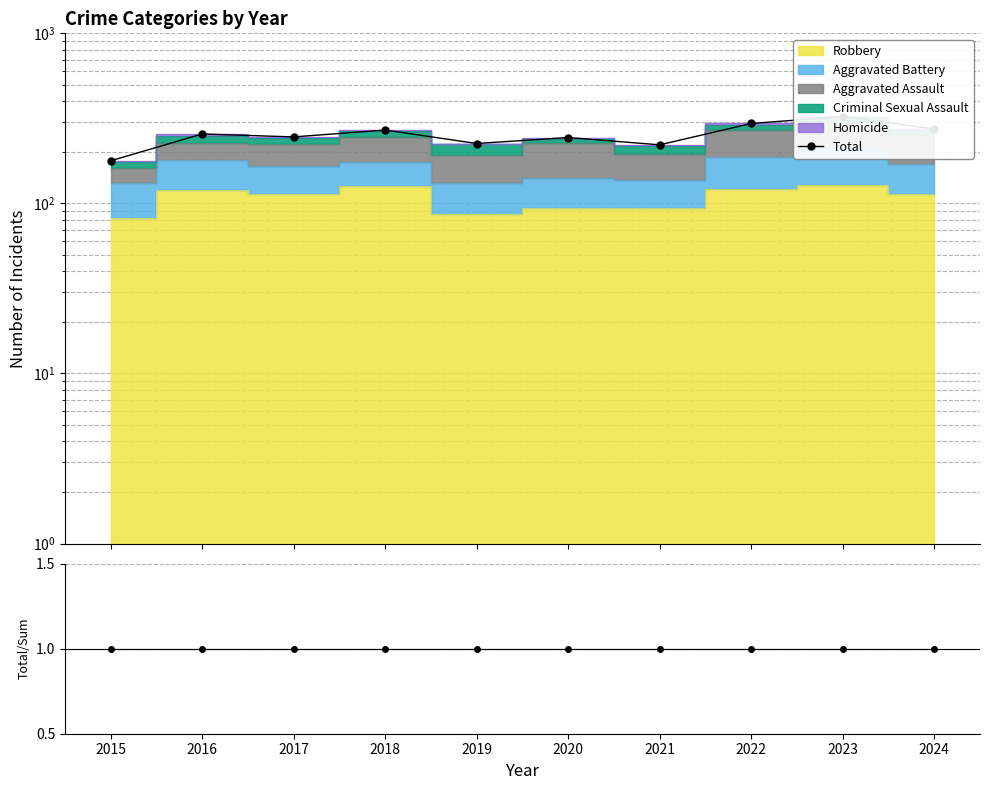

What is the difference between the second highest and second lowest values in the Total series?

74